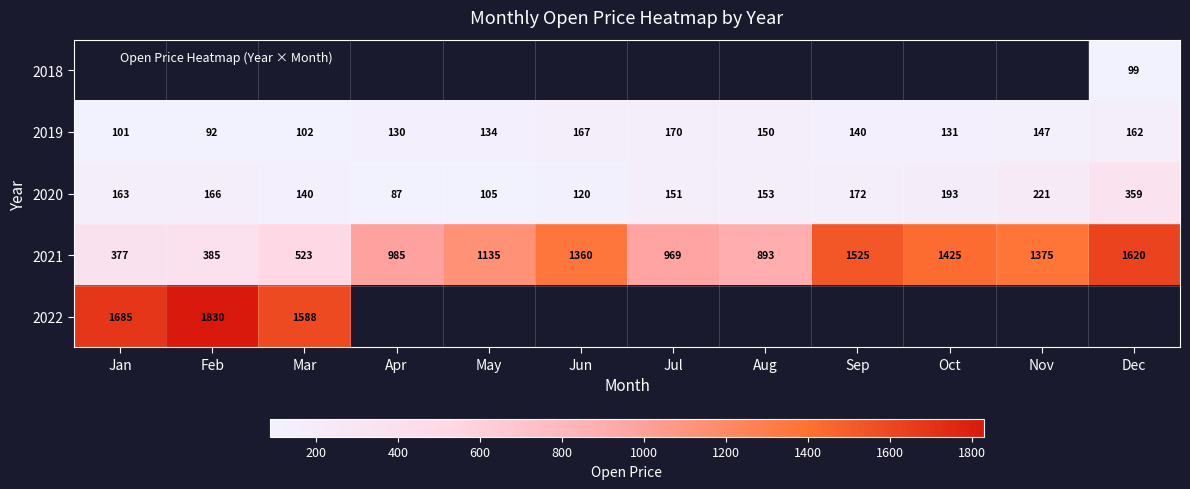

What value does the 2021 series have at Dec?

1620.0